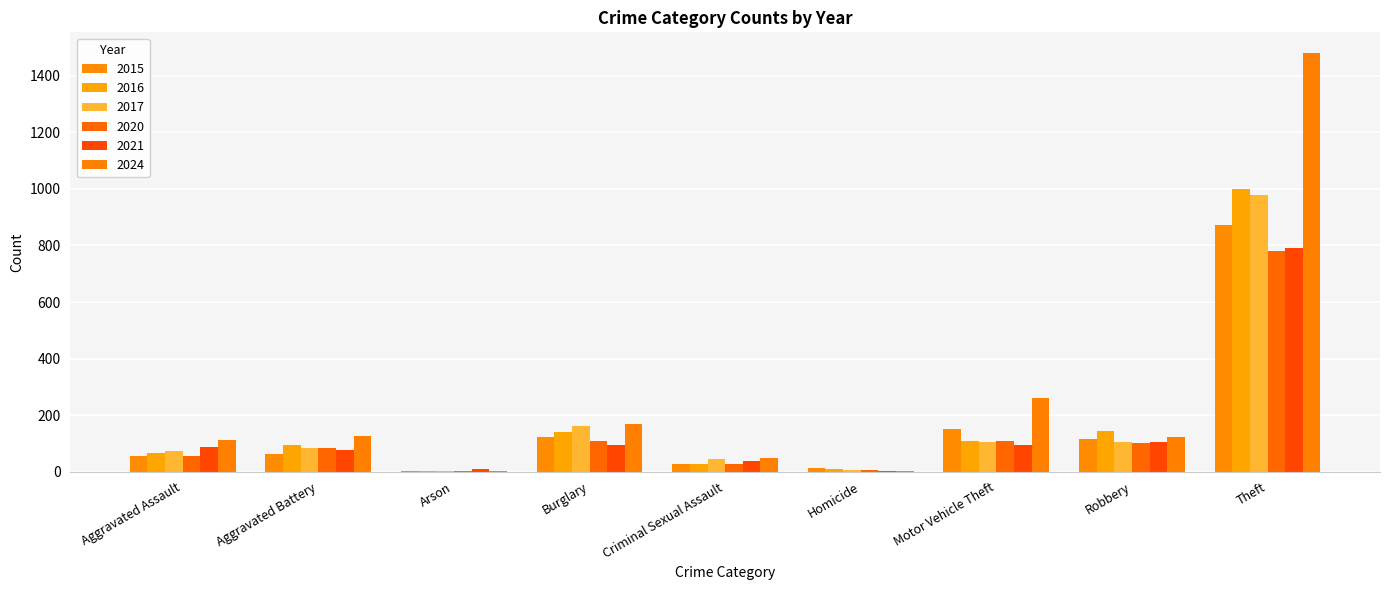

What is the sum of the 2017 values at Arson and Criminal Sexual Assault?

45